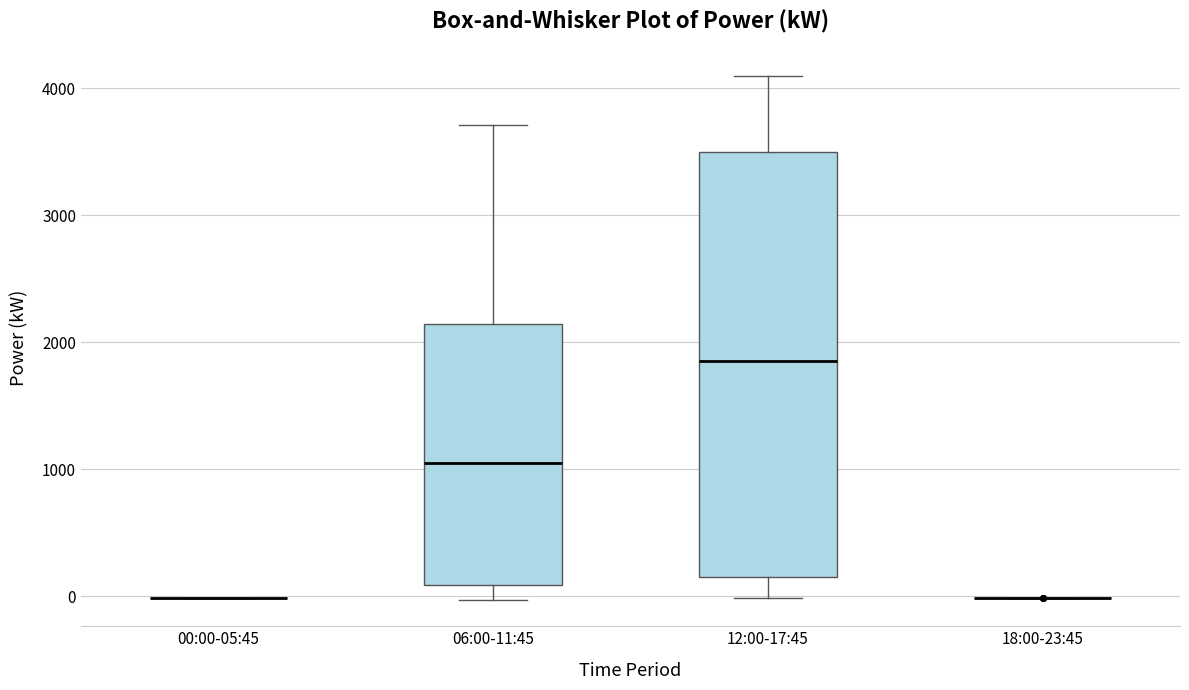

Reading left to right, transcribe this box plot: for each box, give where its median line is, the range the box spans, and where its two whiskers end, as read against the y-axis. The values are not printed on the chart, so give them approximately, as read against the axis.

00:00-05:45: box collapsed to a line at 0, whiskers 0 to 0
06:00-11:45: median 1100, box 100 to 2100, whiskers 0 to 3700
12:00-17:45: median 1900, box 100 to 3500, whiskers 0 to 4100
18:00-23:45: box collapsed to a line at 0, whiskers 0 to 0